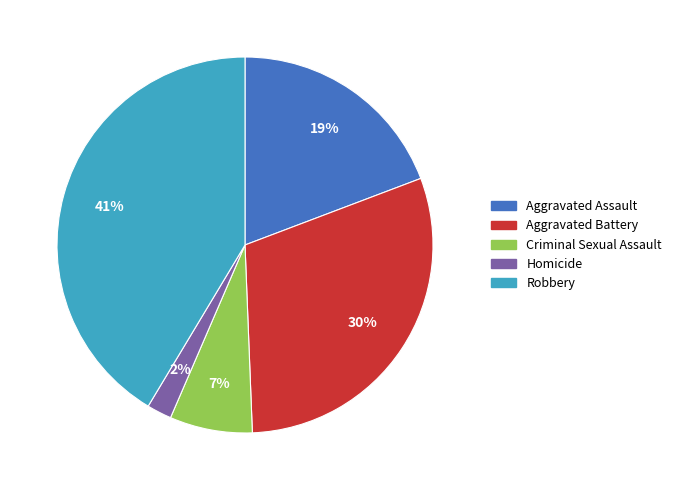

Is there any slice that represents more than half of the pie?

No